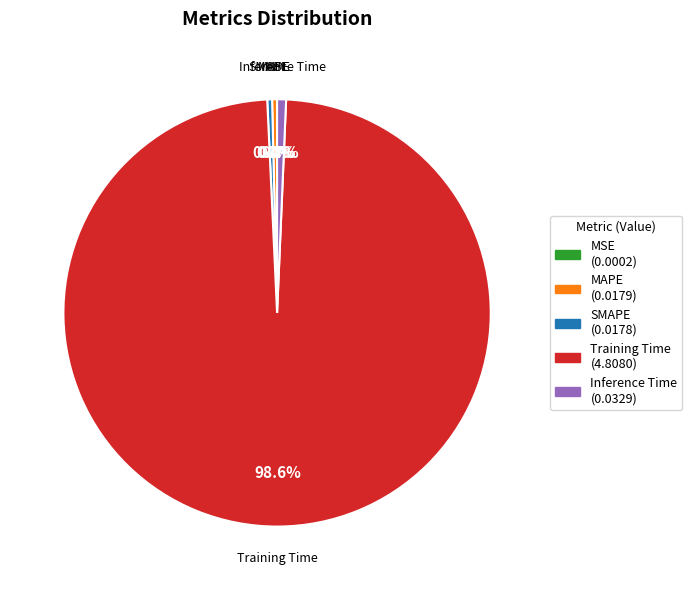

Which has a higher value, Training Time (4.8080) or Inference Time (0.0329)?

Training Time (4.8080)